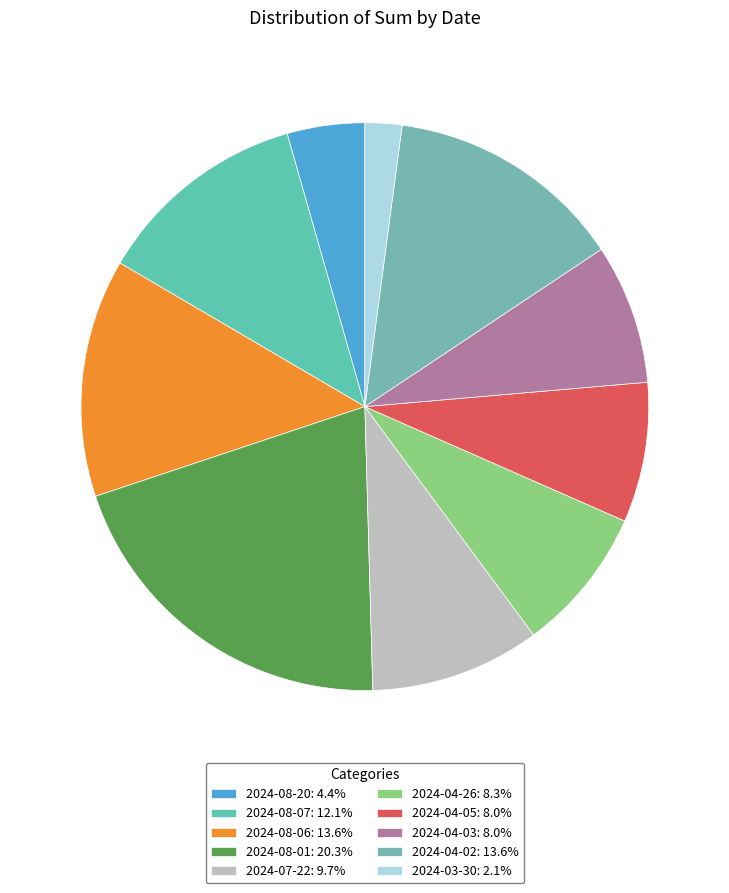

Count the number of slices in the pie.

10